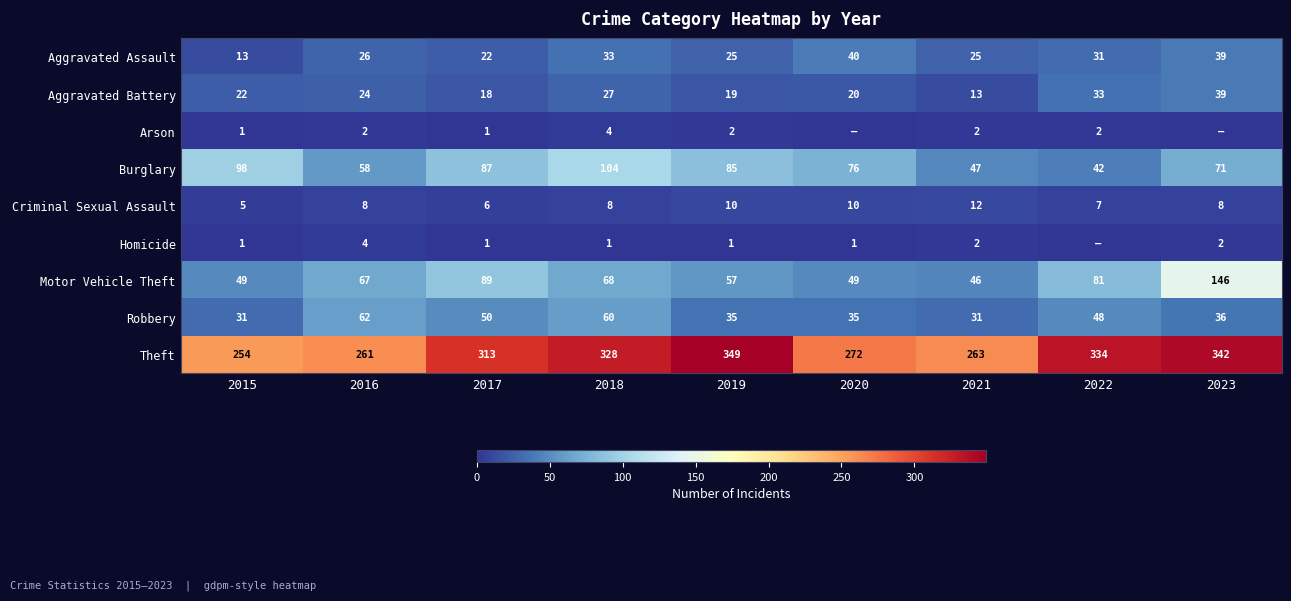

Which label corresponds to the smallest value in the chart?

2020